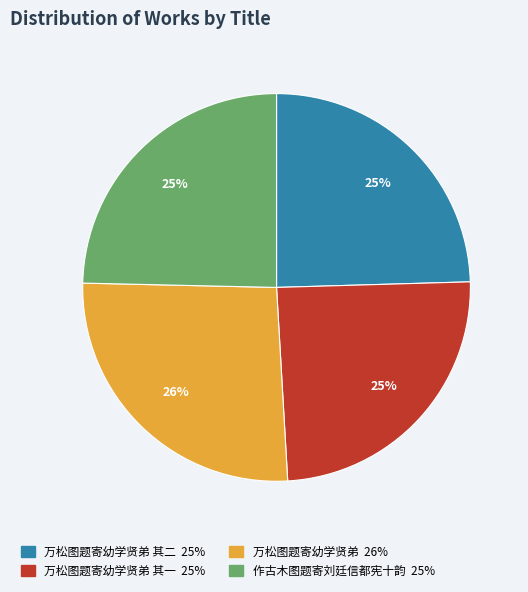

Does any single category account for the majority?

No